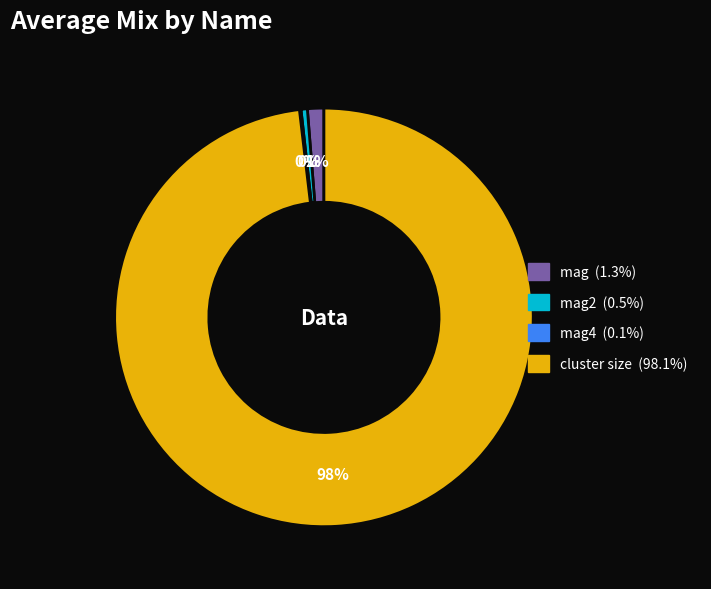

Does any single category account for the majority?

Yes